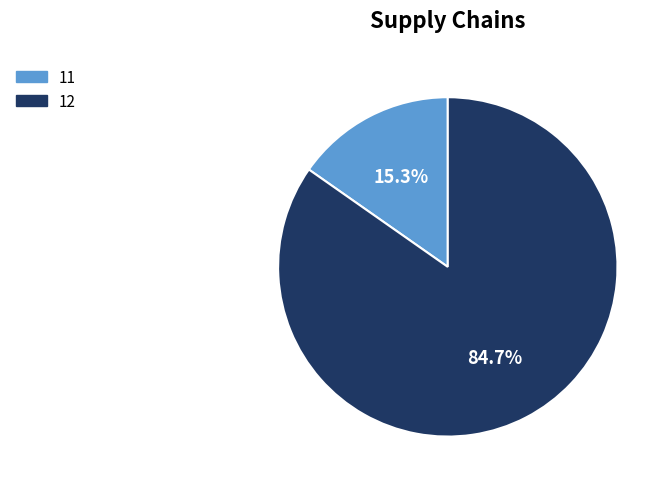

Which has a higher value, 12 or 11?

12